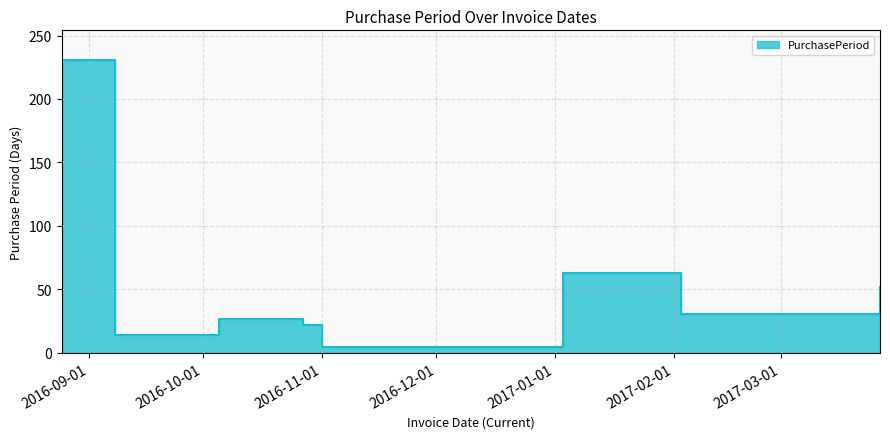

What is the change in value from 2016-09-08 to 2017-01-03?

+49